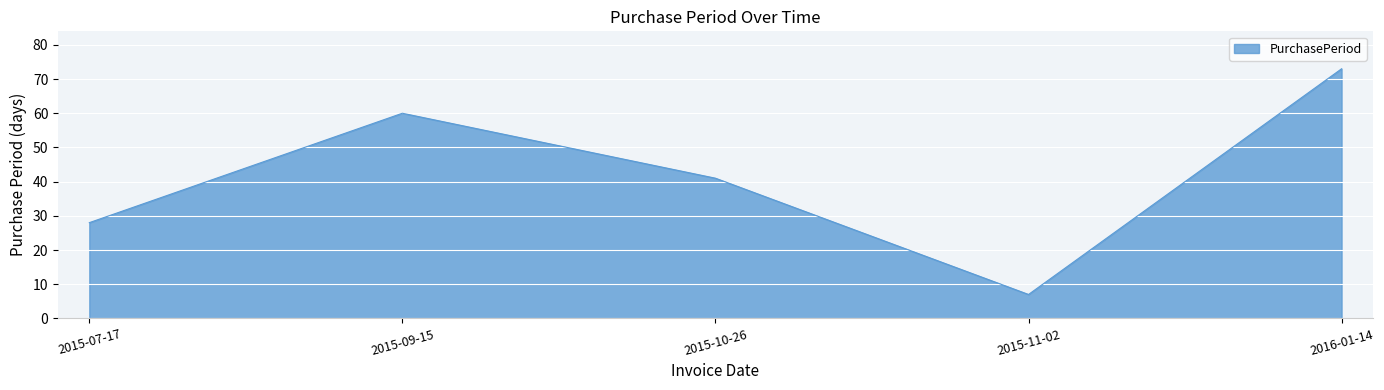

What position from the right is 2016-01-14?

1